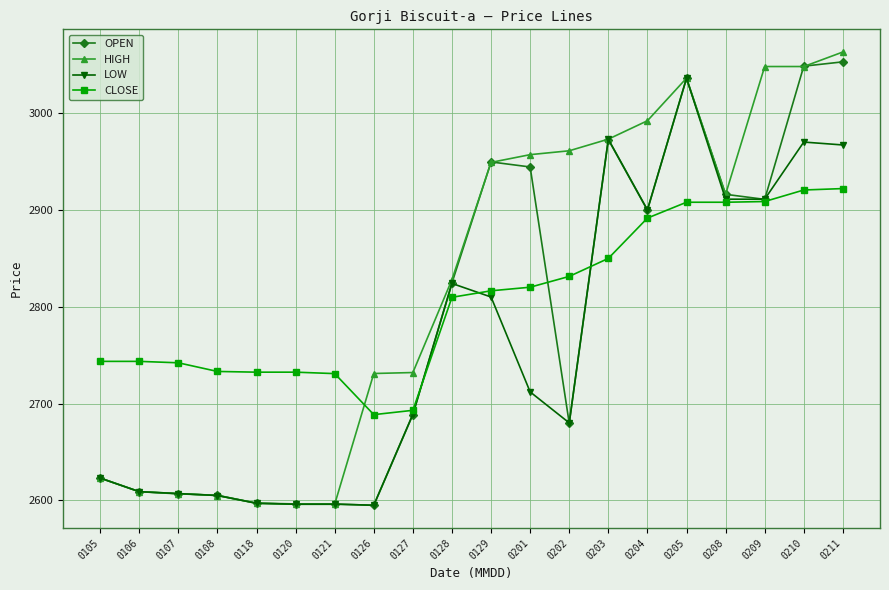

True or false: OPEN has more than 1 points higher than both neighbors.

True